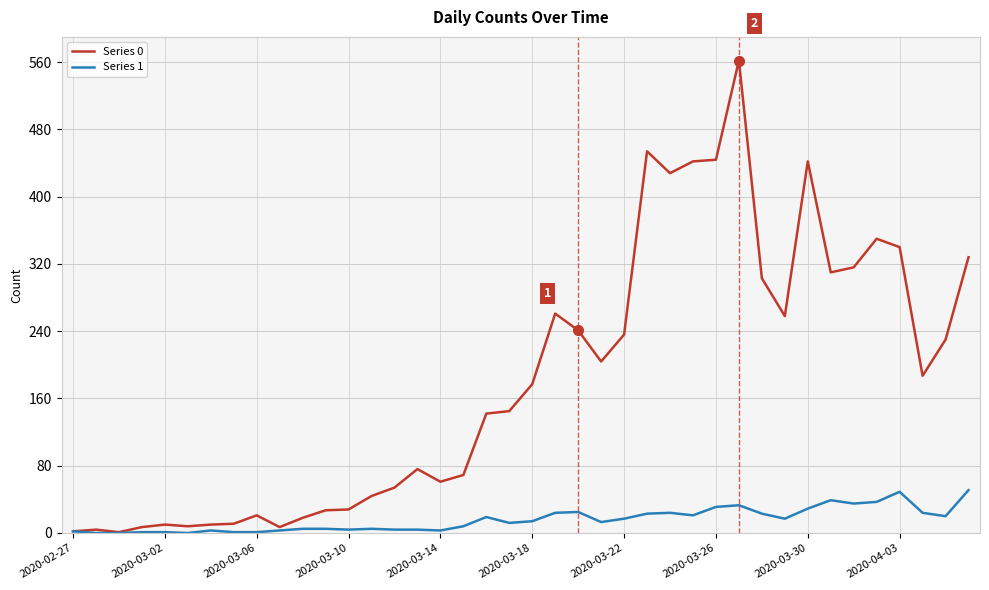

What is the average value of the Series 0 series?

181